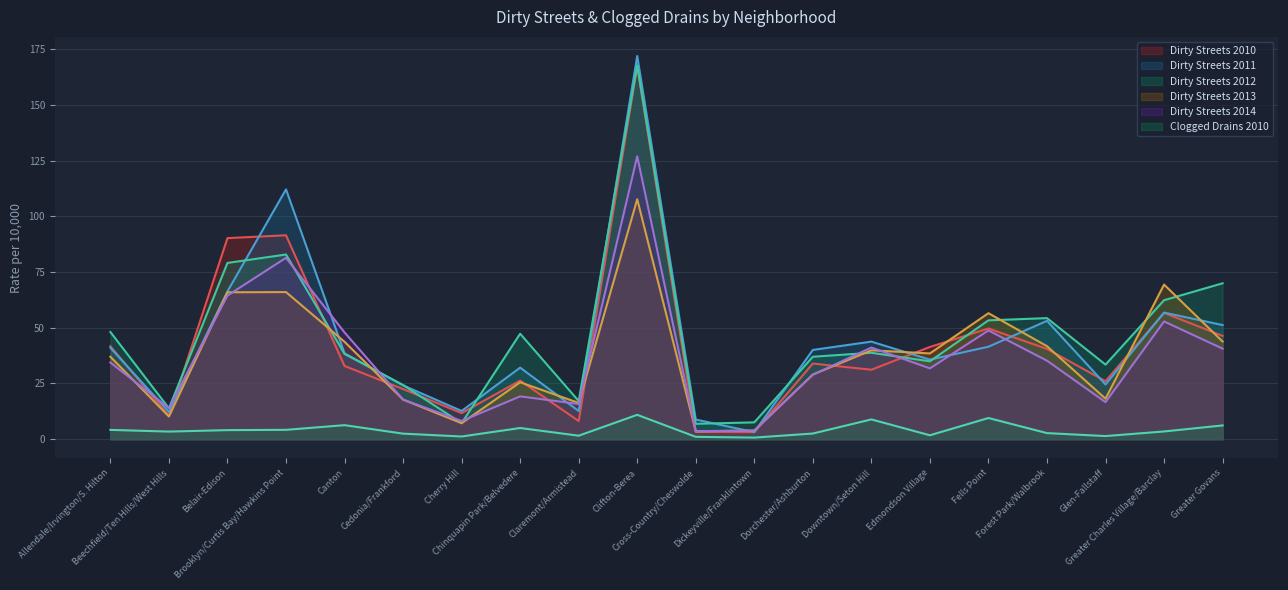

Is the value of dirtyst10 at Glen-Fallstaff greater than the value of dirtyst14 at Edmondson Village?

No